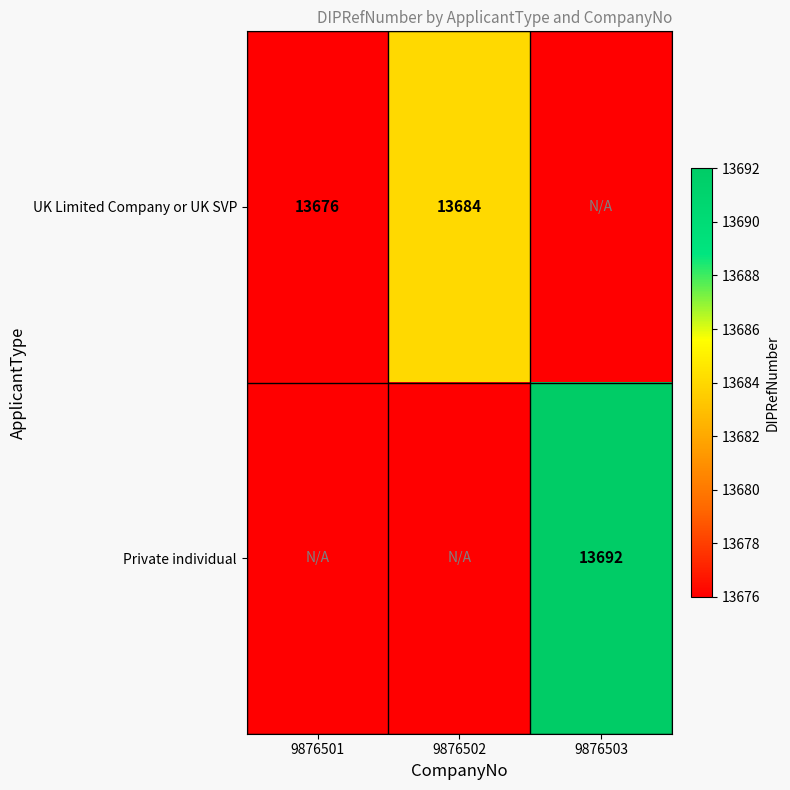

Count the number of categories in the chart.

3